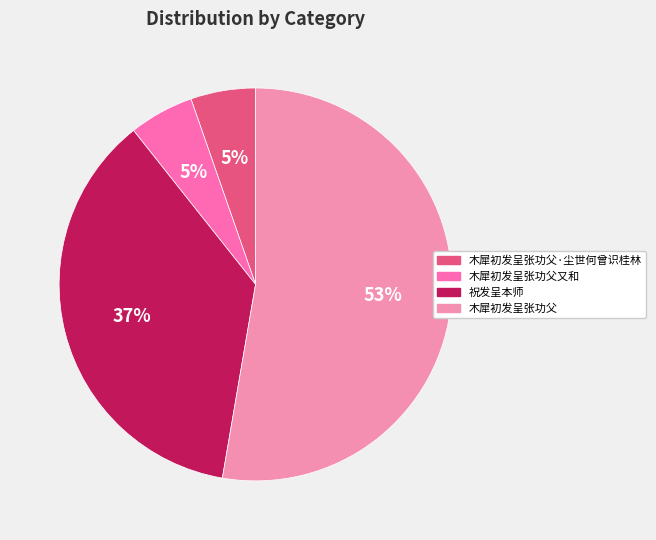

Which category has the smallest portion of the pie?

木犀初发呈张功父又和